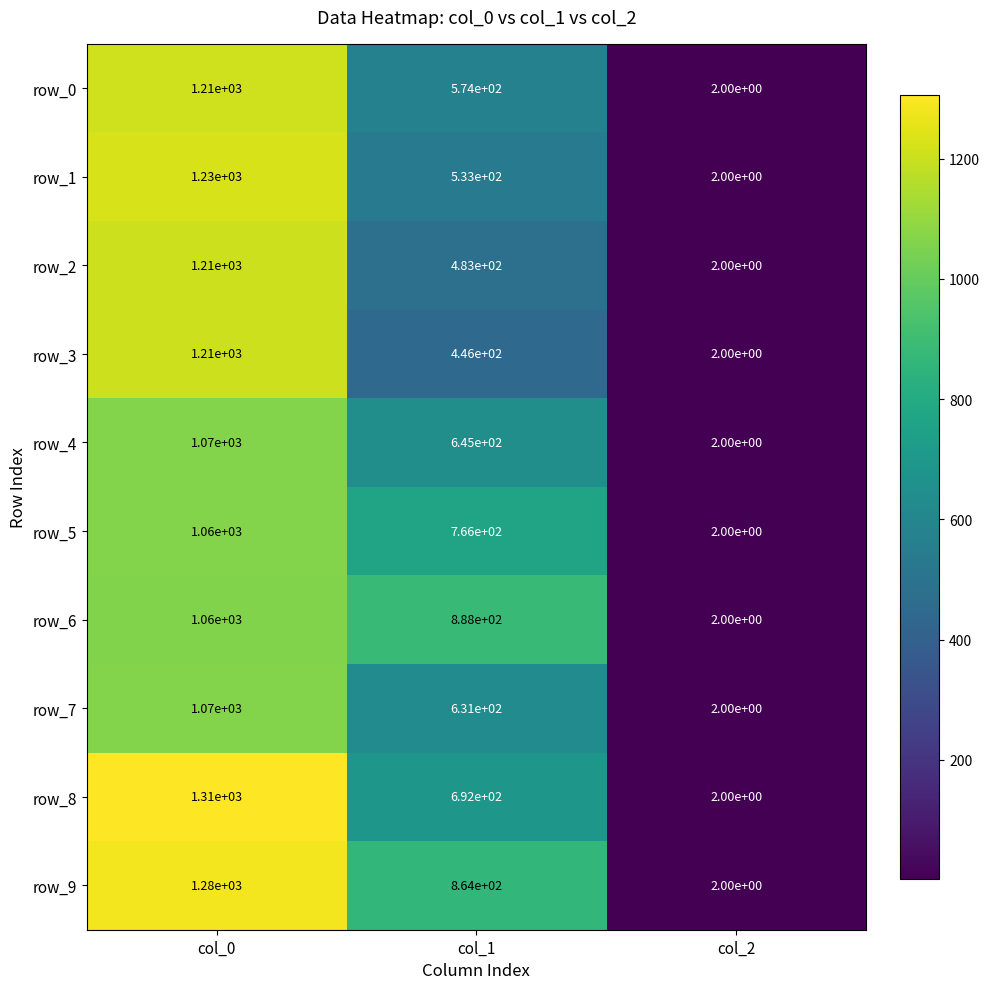

What is the minimum value shown in the chart?

2